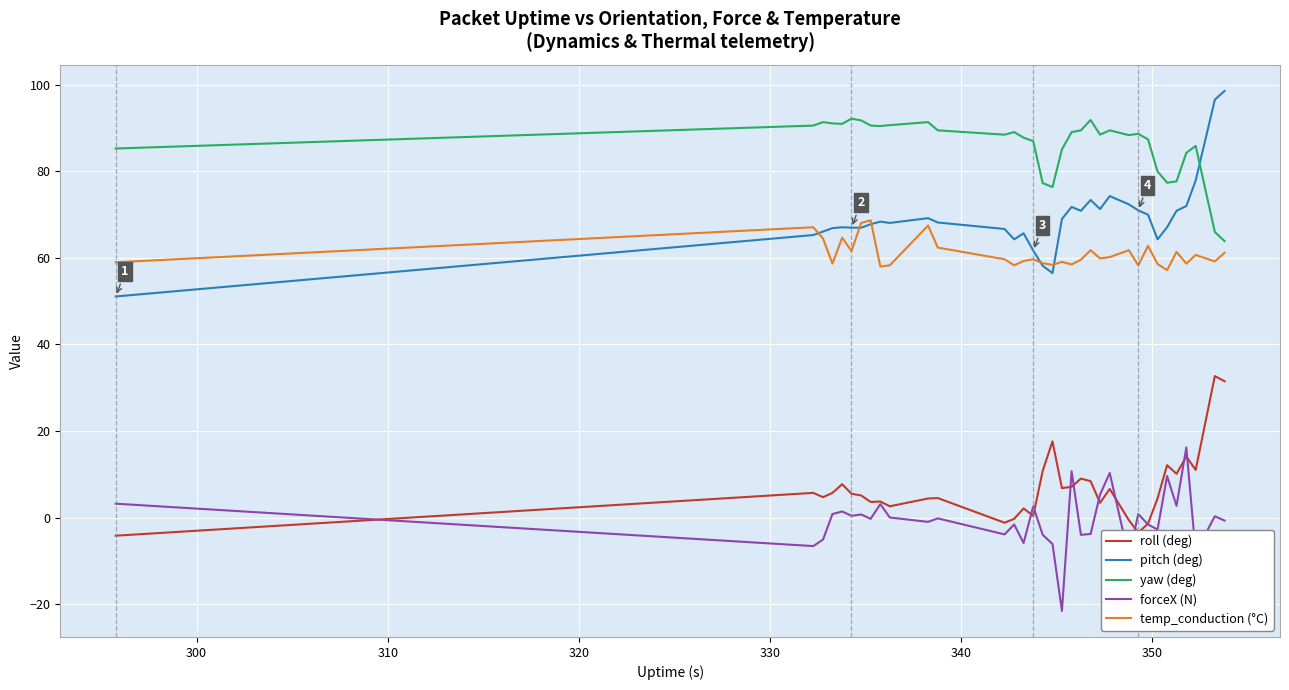

What is the sum of all temp_conduction (°C) values?

2071.8